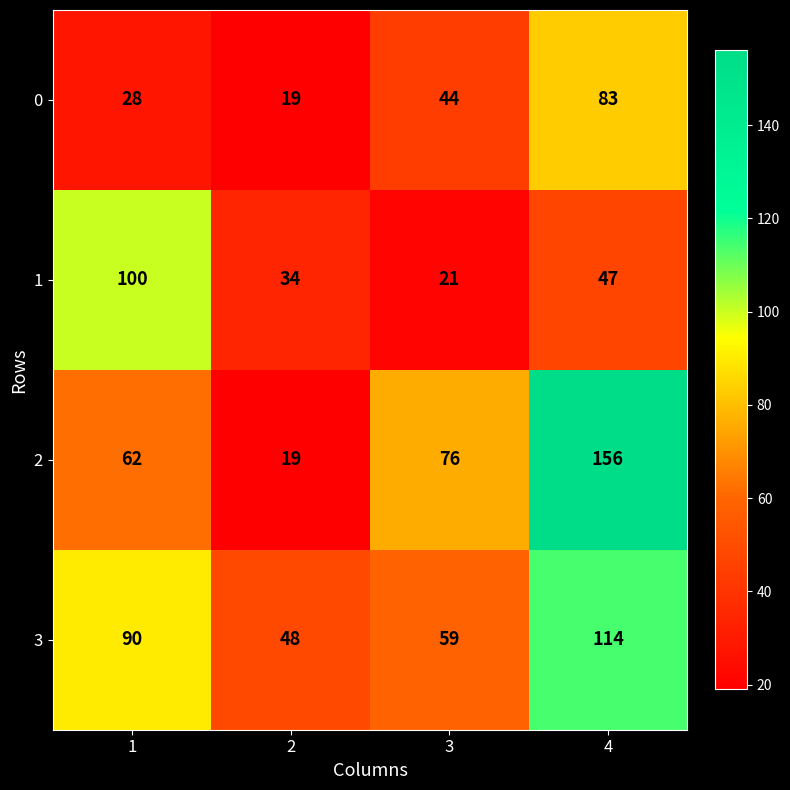

What is the difference between the second highest and second lowest values in the 2 series?

14